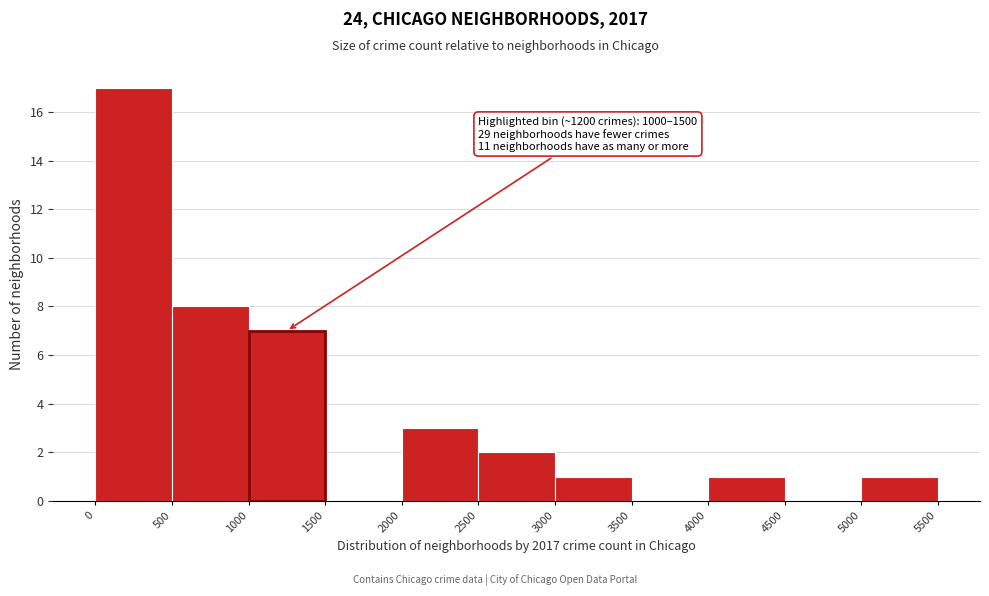

Which range on the x-axis has the tallest bar?

0 to 500